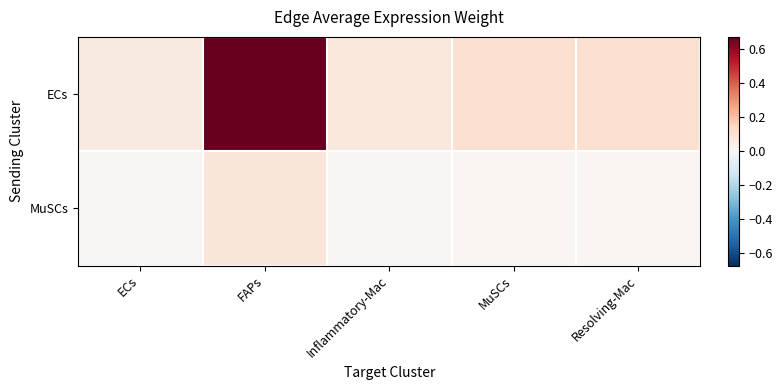

List the series in order of their peak value, lowest first.

MuSCs, ECs